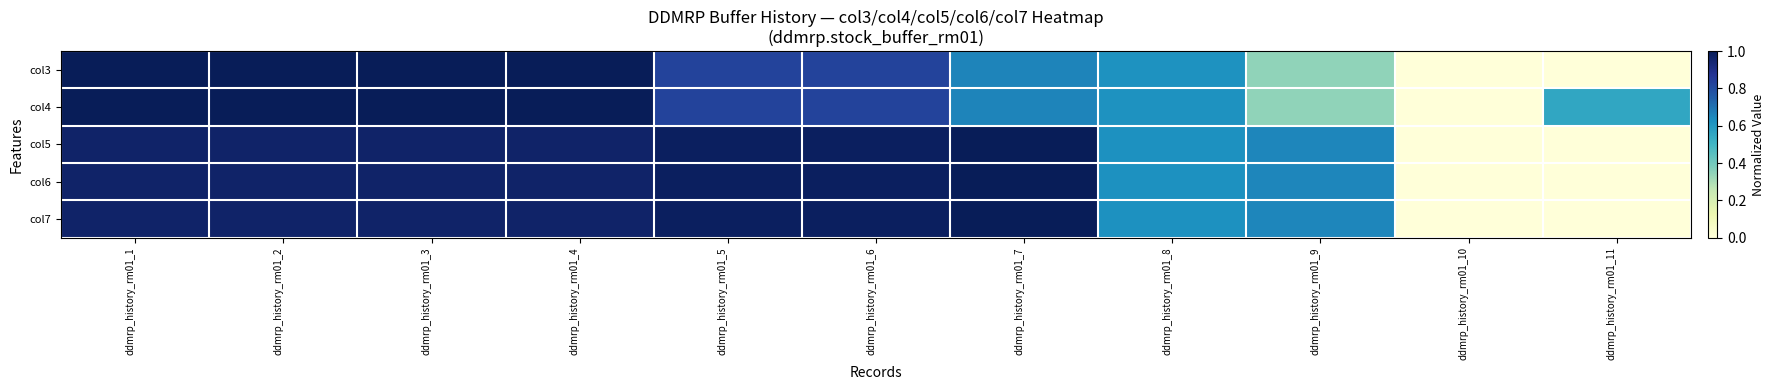

Which series has the widest spread of values?

col3